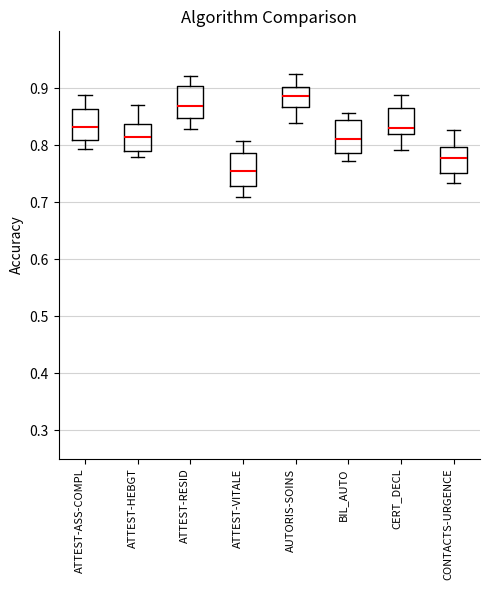

Reading left to right, read every box against the y-axis: the position of its median line, the range the box covers, and the ends of its whiskers. The values are not printed on the chart, so give them approximately, as read against the axis.

ATTEST-ASS-COMPL: median 0.83, box 0.81 to 0.86, whiskers 0.79 to 0.89
ATTEST-HEBGT: median 0.81, box 0.79 to 0.84, whiskers 0.78 to 0.87
ATTEST-RESID: median 0.87, box 0.85 to 0.90, whiskers 0.83 to 0.92
ATTEST-VITALE: median 0.75, box 0.73 to 0.79, whiskers 0.71 to 0.81
AUTORIS-SOINS: median 0.89, box 0.87 to 0.90, whiskers 0.84 to 0.92
BIL_AUTO: median 0.81, box 0.79 to 0.84, whiskers 0.77 to 0.86
CERT_DECL: median 0.83, box 0.82 to 0.86, whiskers 0.79 to 0.89
CONTACTS-URGENCE: median 0.78, box 0.75 to 0.80, whiskers 0.73 to 0.83